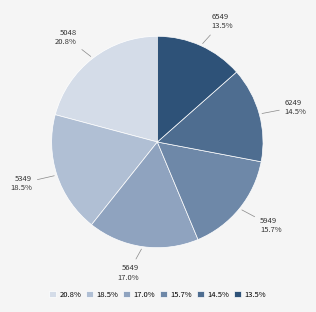

What is the largest slice in the pie chart?

20.8%